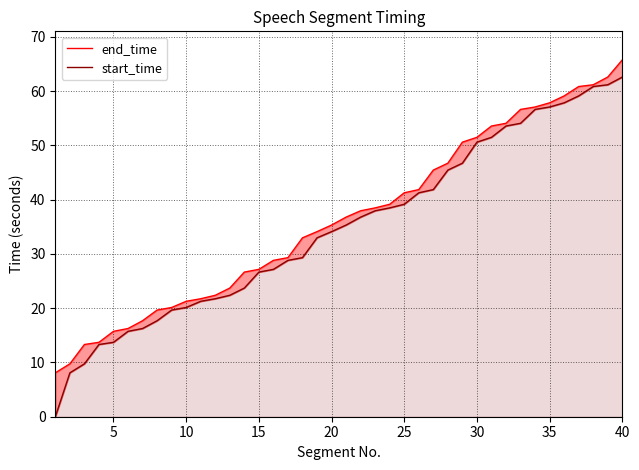

At which category is the sum across all series the highest?

40